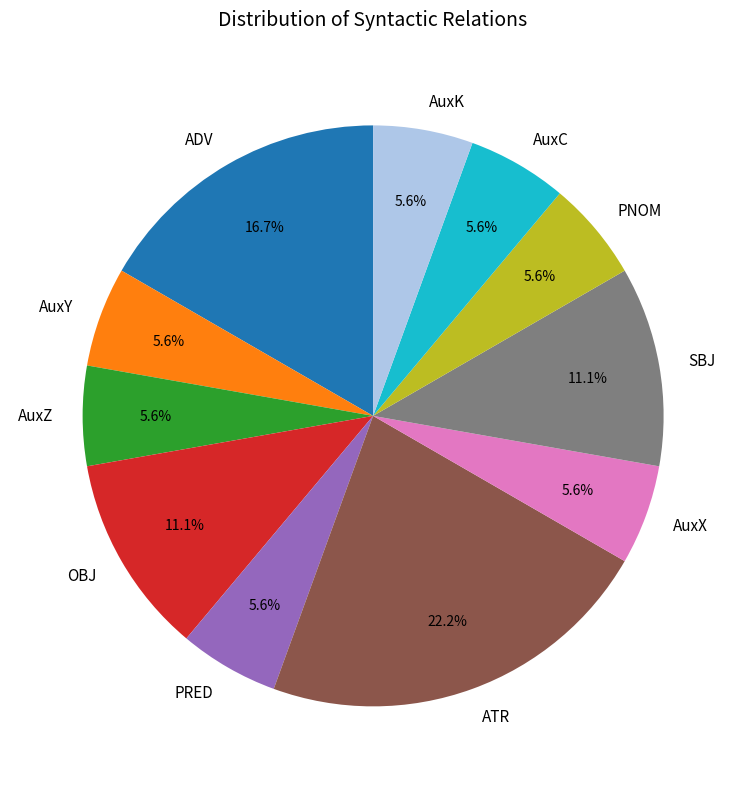

What portion of the pie excludes AuxK?

94.4%